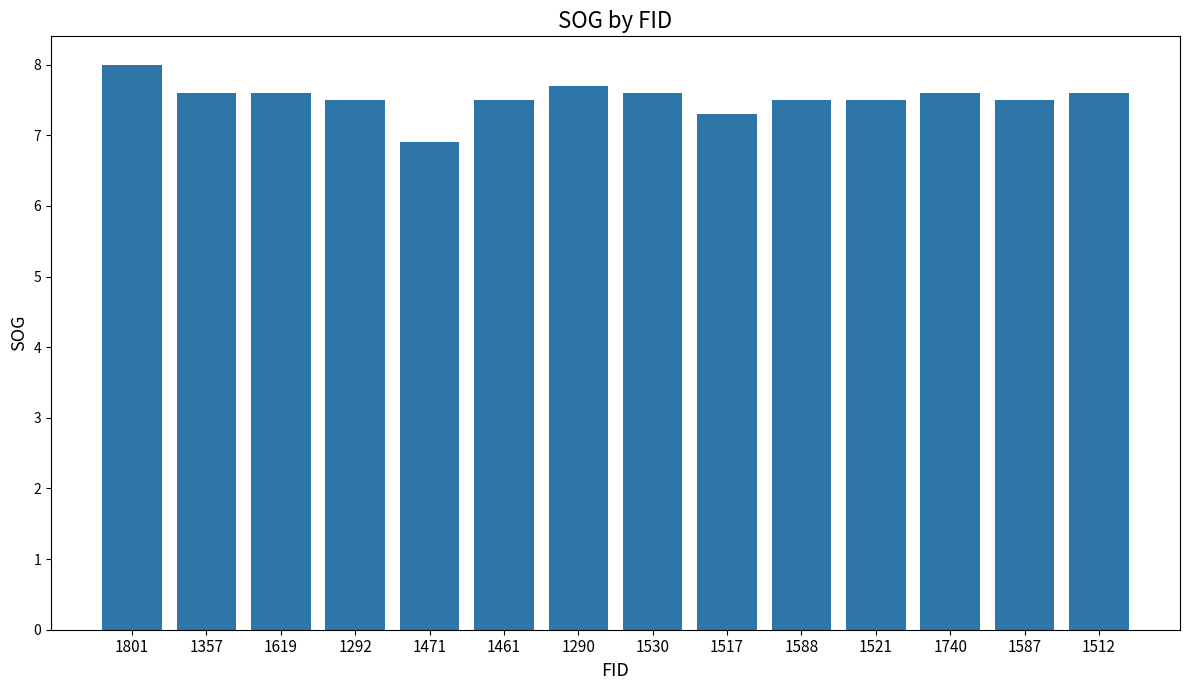

The value at 1521 is 3.5. True or false?

False